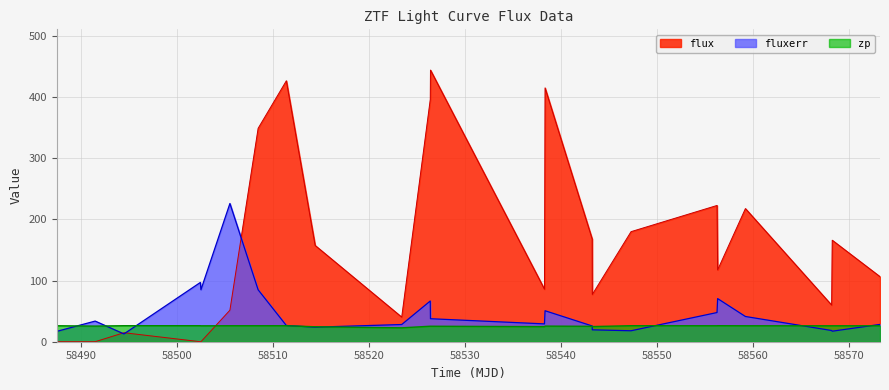

Which series has the largest range (max minus min)?

flux